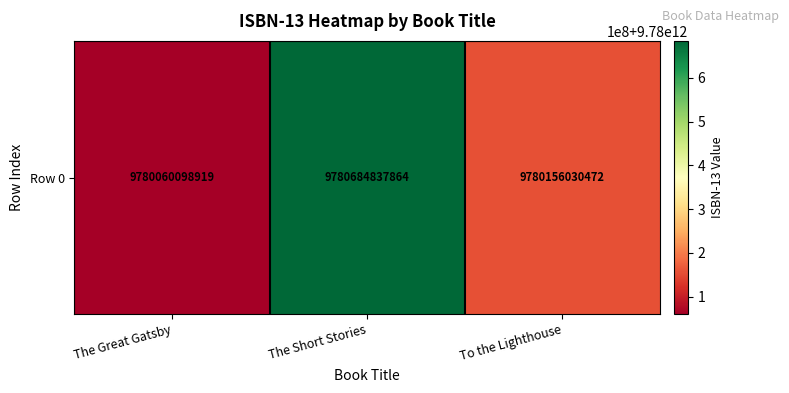

What is the sum of the values at To the Lighthouse and The Short Stories?

19560840868336